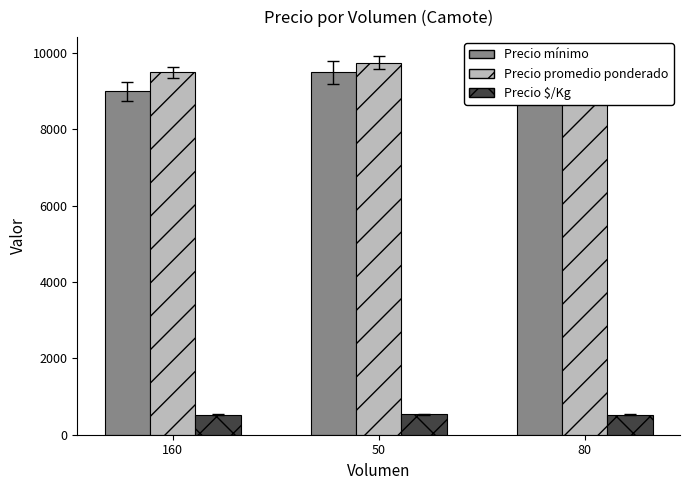

Where is Precio promedio ponderado nearest to the value 9625?

160